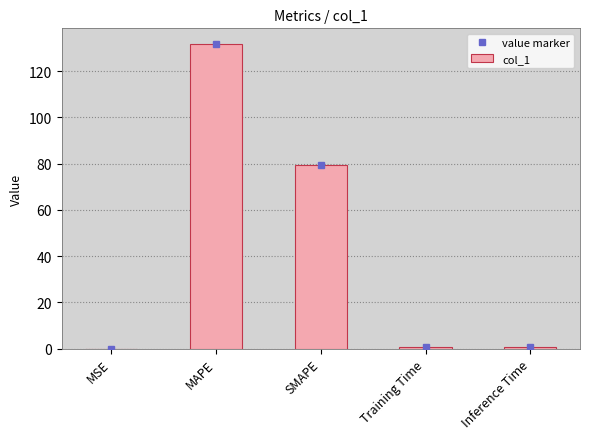

What is the sum of all values?

212.8